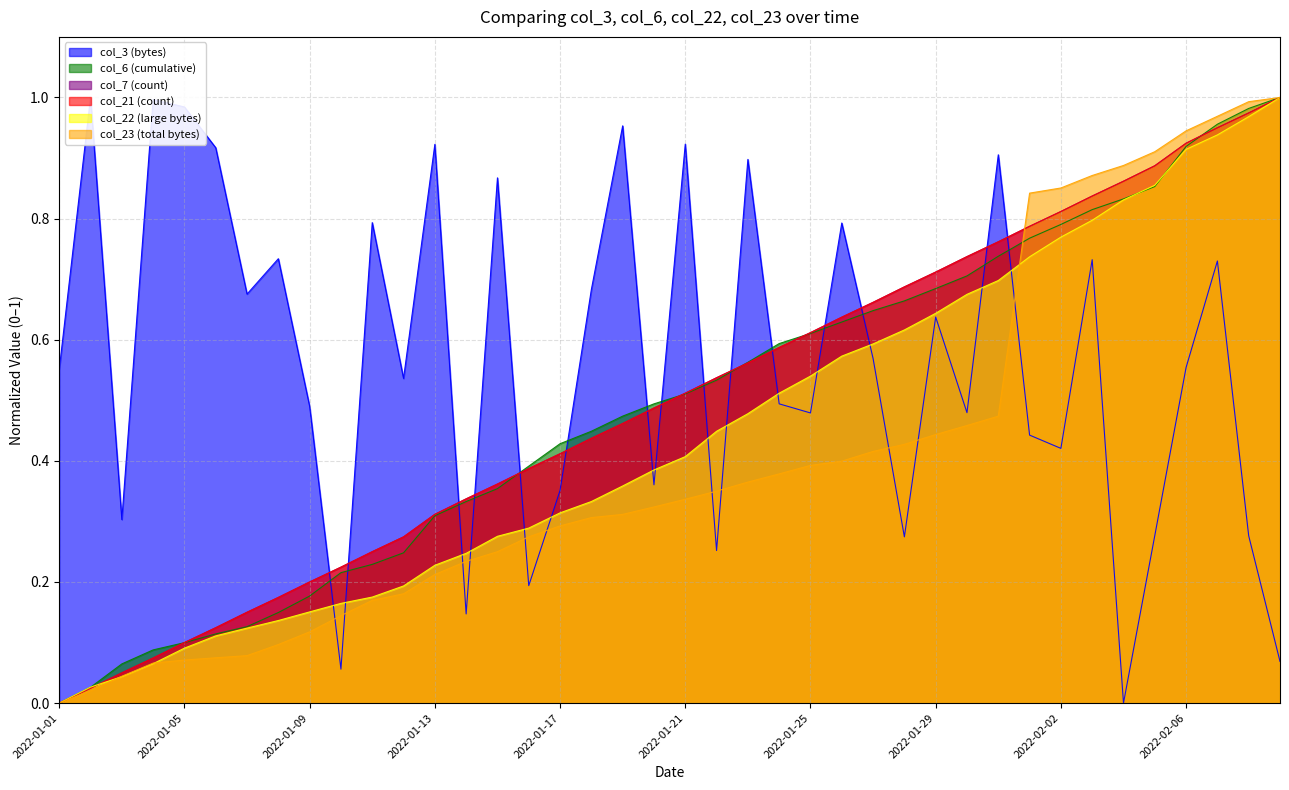

After their last crossing, which series has the higher values: col_22 or col_23?

col_23